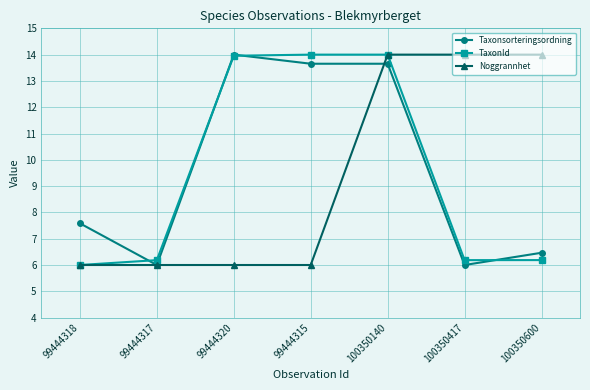

Read the Noggrannhet value at 99444318.

6.0